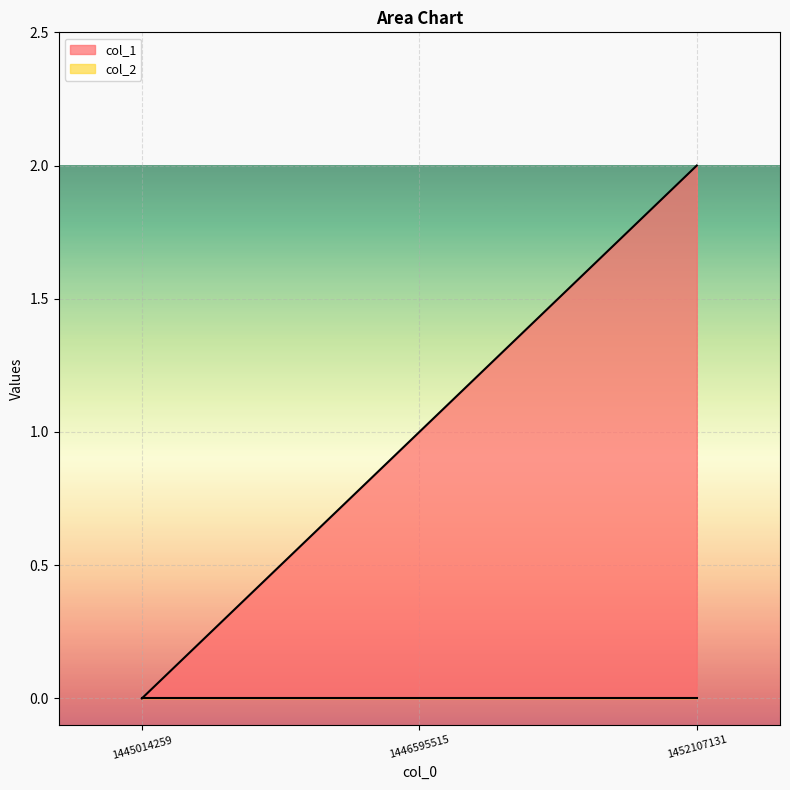

What is the sum of all values?

3